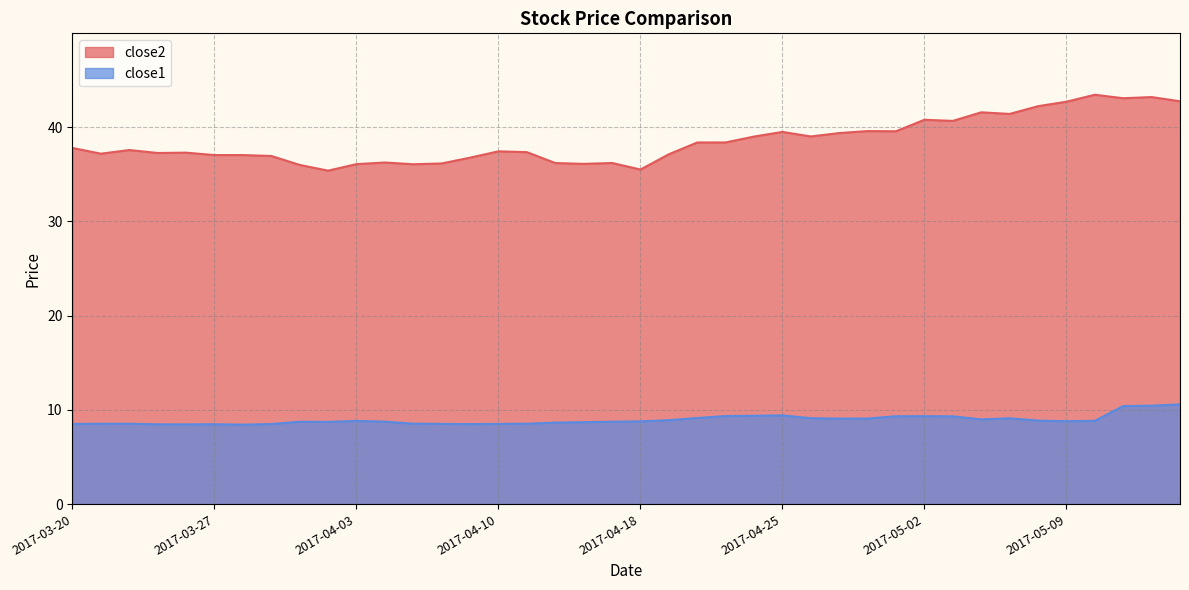

Reading right to left, extract all data points from this chart.

close2: 42.7	43.2	43.1	43.4	42.7	42.2	41.4	41.6	40.7	40.8	39.6	39.6	39.4	39.0	39.5	39.0	38.4	38.4	37.1	35.5	36.2	36.1	36.2	37.4	37.4	36.8	36.1	36.1	36.2	36.1	35.4	36.0	36.9	37.0	37.0	37.3	37.3	37.6	37.2	37.8
close1: 10.6	10.4	10.4	8.8	8.8	8.9	9.1	9.0	9.3	9.3	9.3	9.1	9.1	9.1	9.4	9.4	9.3	9.1	8.9	8.8	8.7	8.7	8.7	8.5	8.5	8.5	8.5	8.5	8.8	8.8	8.7	8.7	8.5	8.4	8.5	8.5	8.5	8.5	8.5	8.5